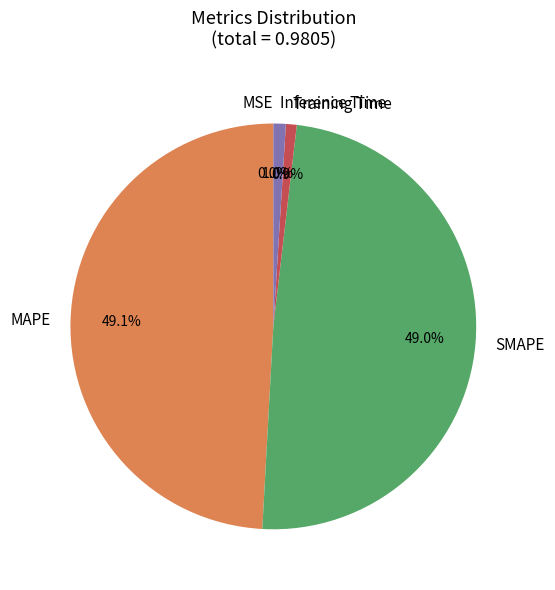

What percentage is the Inference Time slice, to the nearest percent?

1%